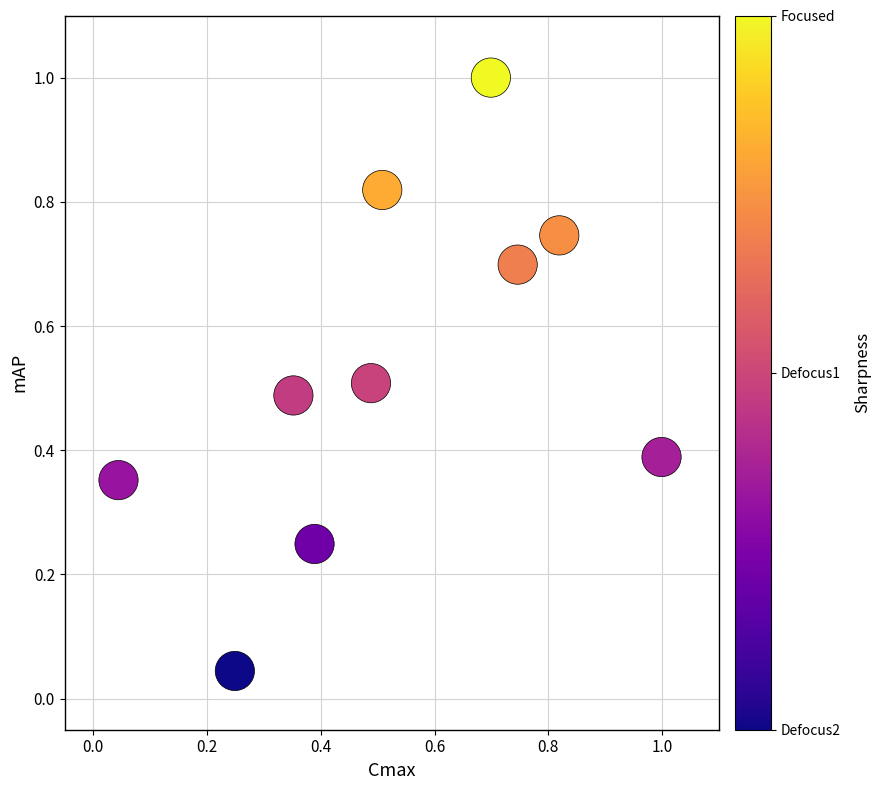

What is the range of Y values (max minus min)?

1.0